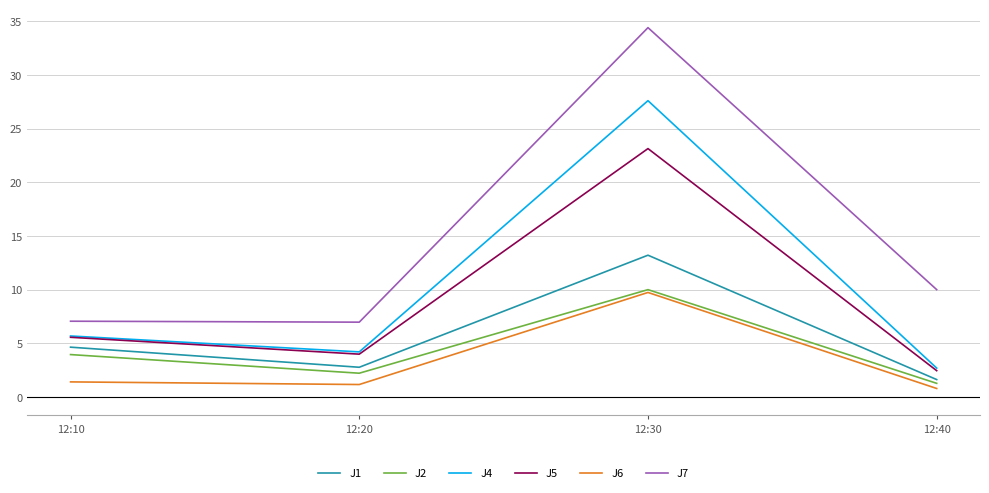

Where is J5 nearest to the value 12?

12:10